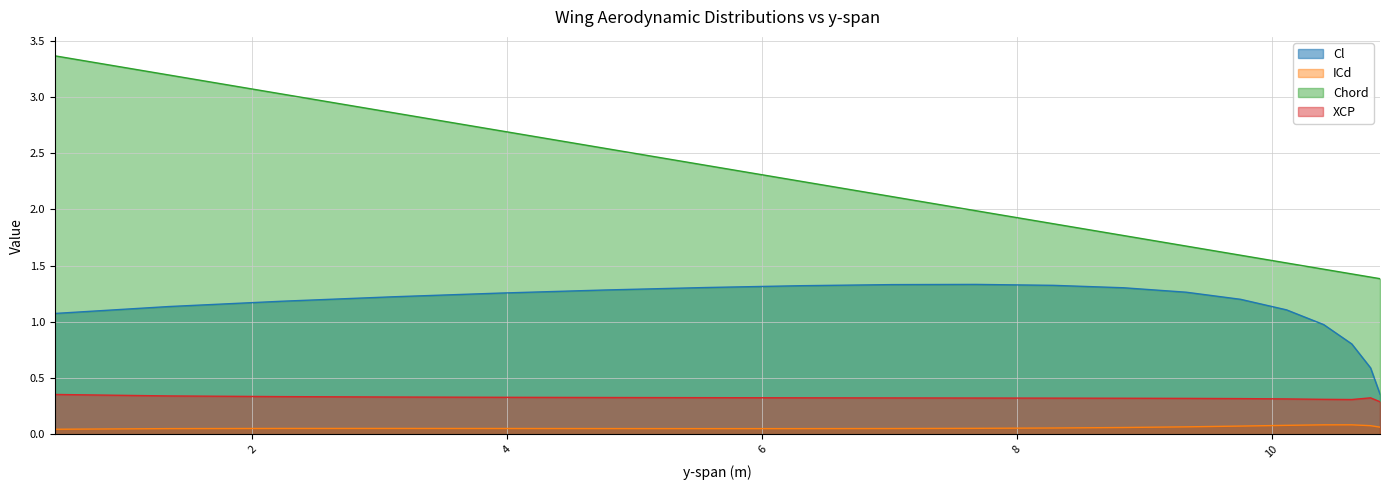

What is the average value of the ICd series?

0.1